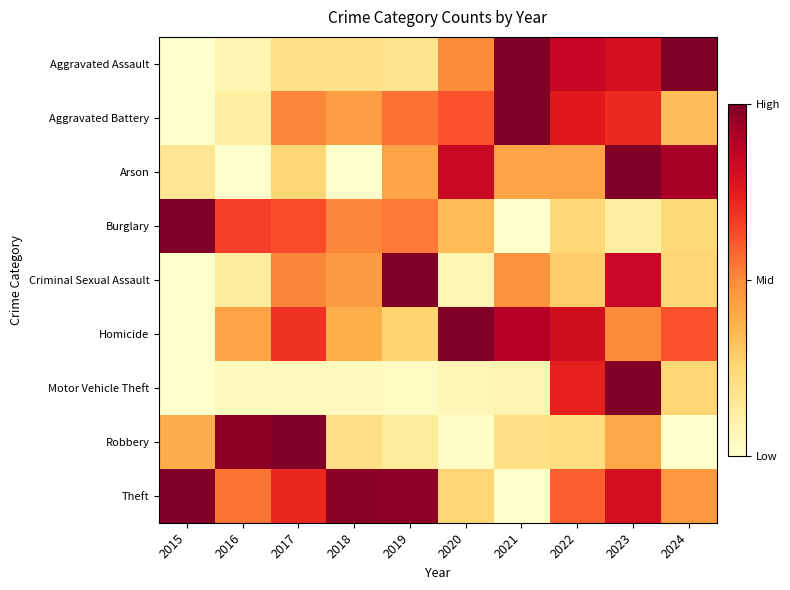

What is the maximum value shown in the chart?

1.0